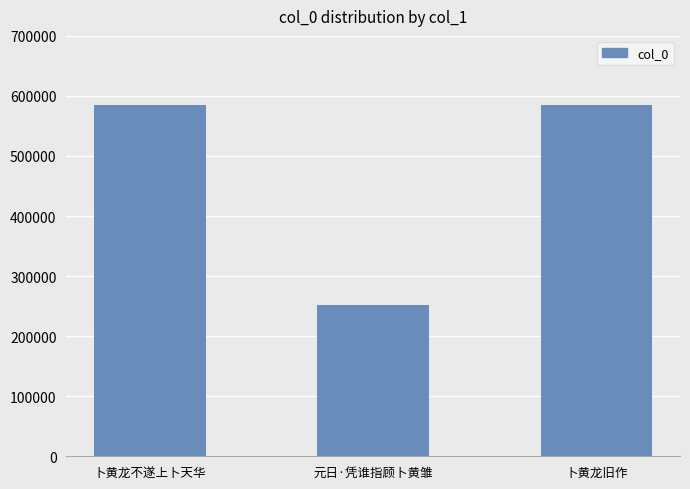

Which label corresponds to the smallest value in the chart?

元日·凭谁指顾卜黄雏